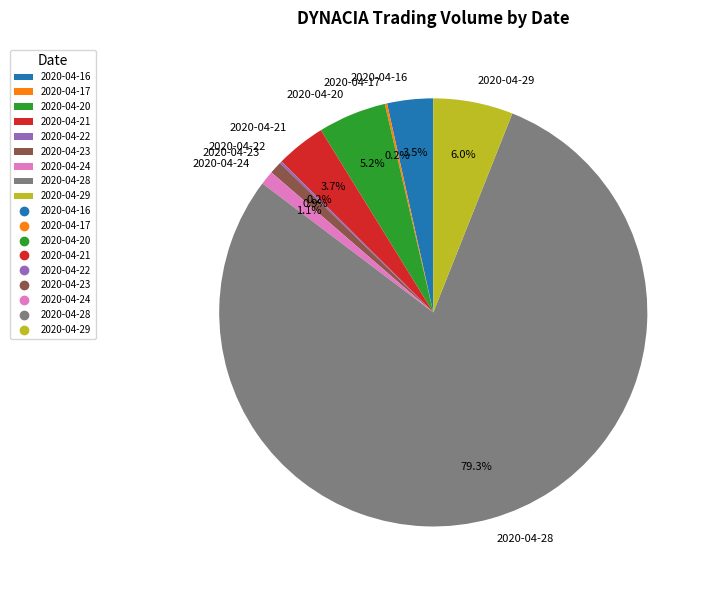

Which slice is the largest?

2020-04-28